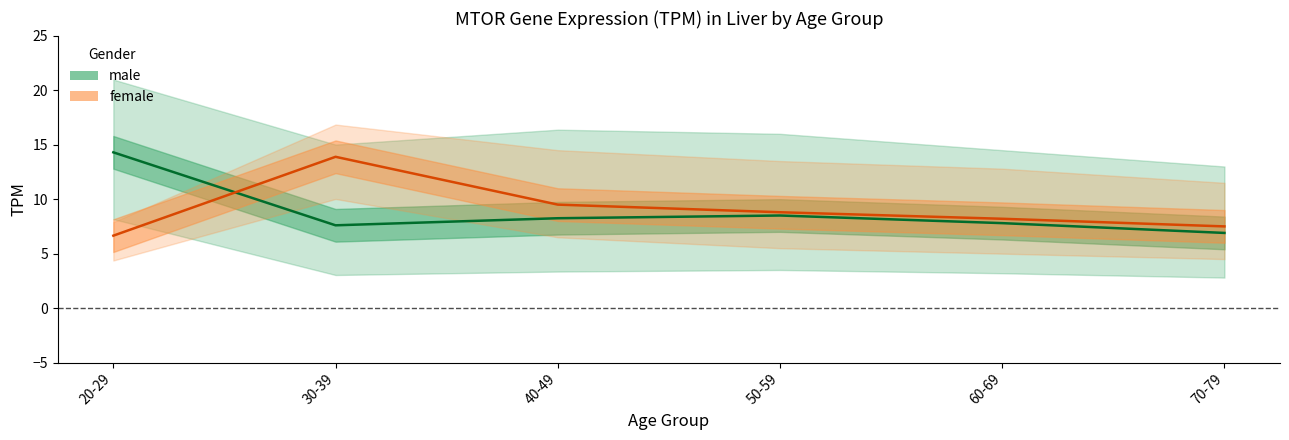

What is the spread (max minus min) of values at 20-29?

7.7